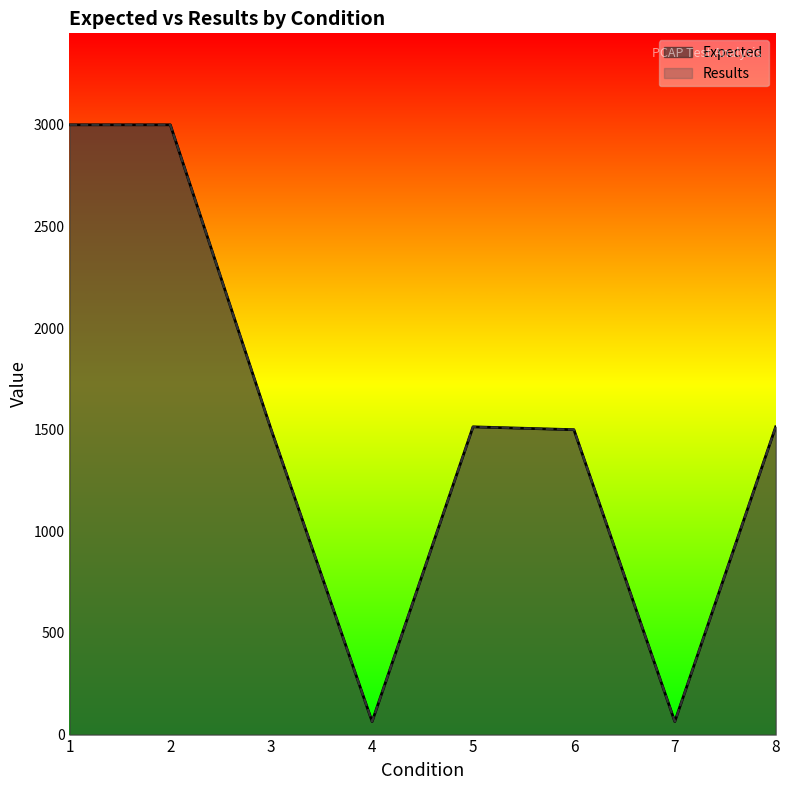

Reading left to right, extract all data points from this chart.

Expected: 1=3000	2=3000	3=1500	4=64	5=1514	6=1500	7=64	8=1514
Results: 1=3000	2=3000	3=1500	4=64	5=1514	6=1500	7=64	8=1514